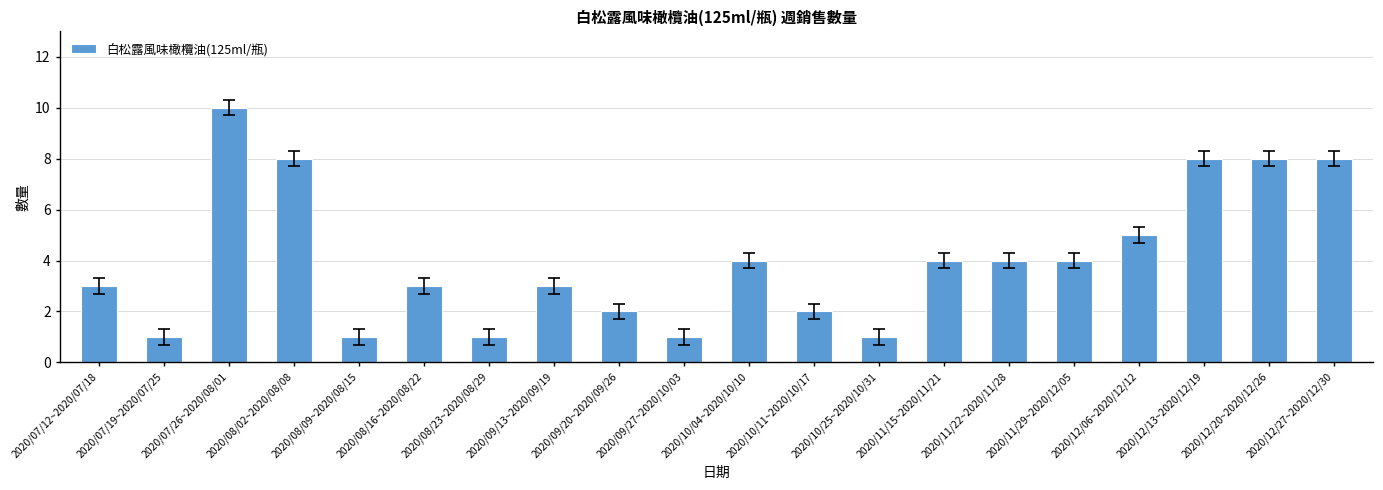

The chart shows a value of 8 at 2020/12/20~2020/12/26. True or false?

True